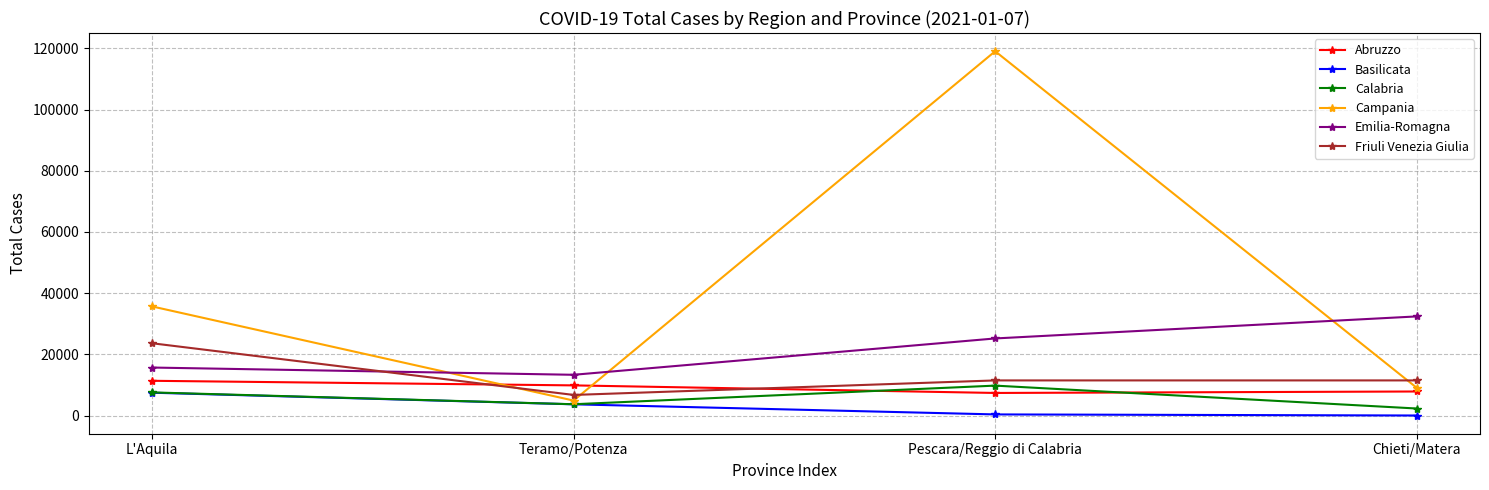

True or false: Calabria and Emilia-Romagna intersect in this chart.

False